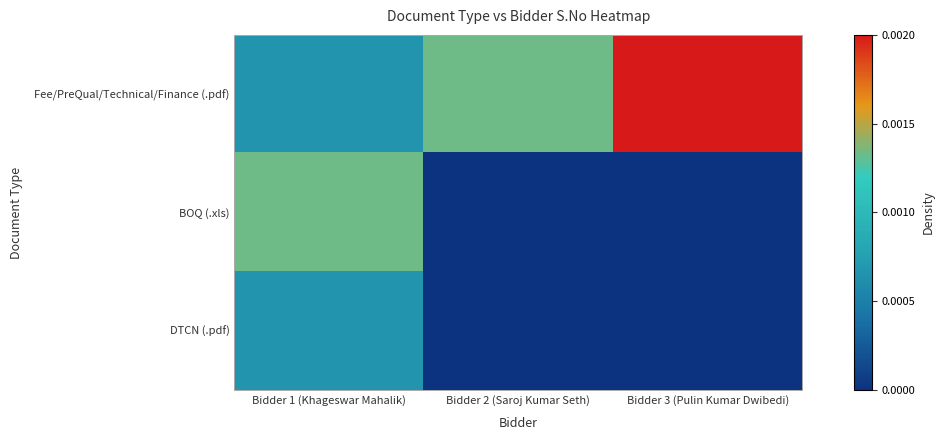

Which has a higher value, Bidder 2 (Saroj Kumar Seth) or Bidder 3 (Pulin Kumar Dwibedi)?

Bidder 3 (Pulin Kumar Dwibedi)